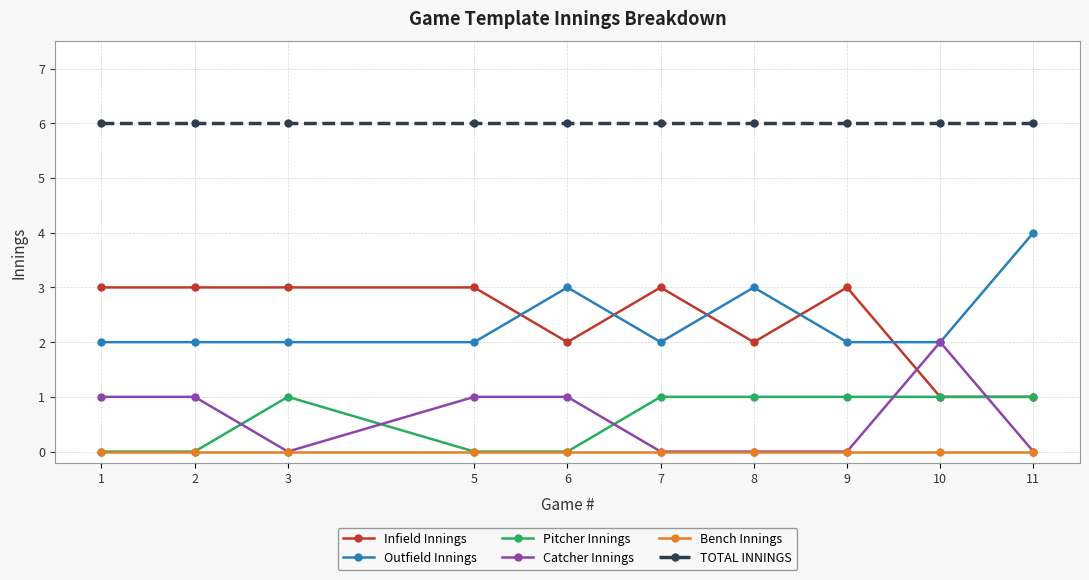

What is the approximate value of Outfield Innings at 11?

4